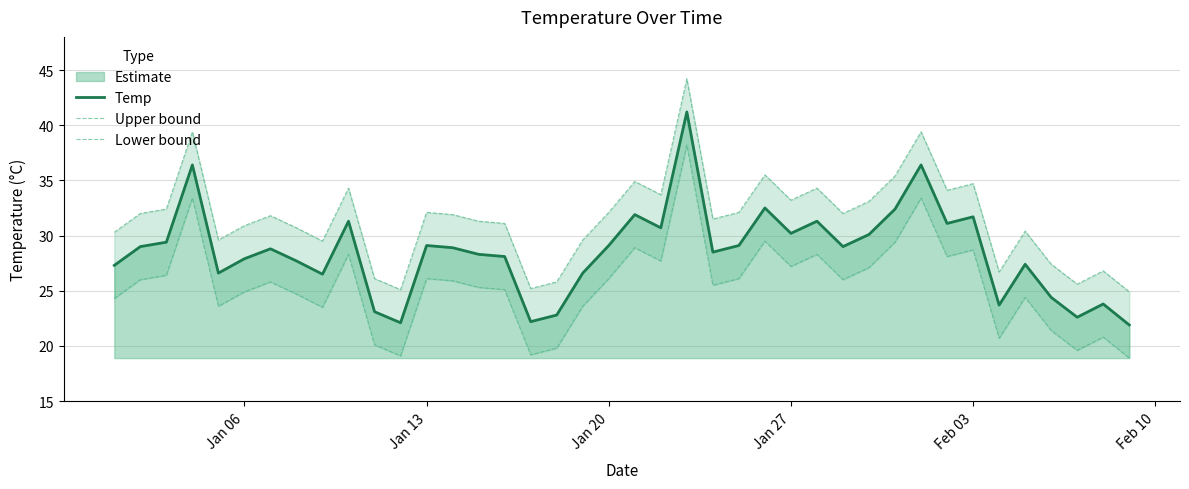

How many interior local peaks does the Upper bound series have?

12